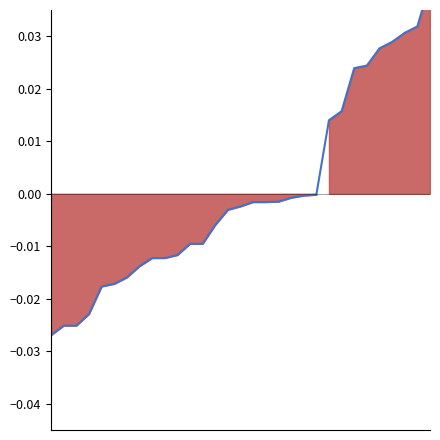

True or false: the data shows -0.0 at 5.

True